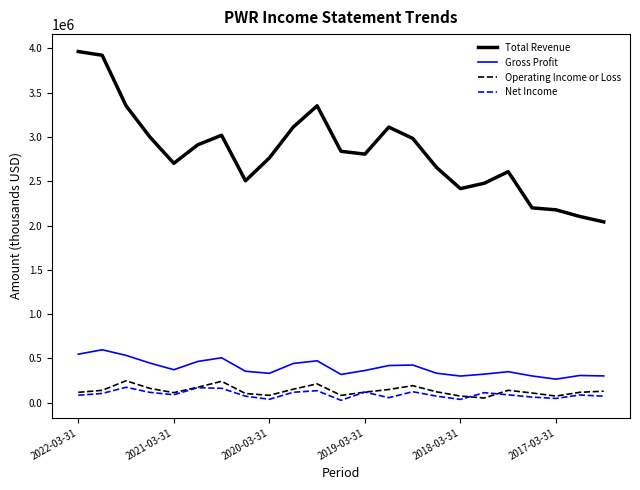

What is the lowest value of the Gross Profit series?

266200